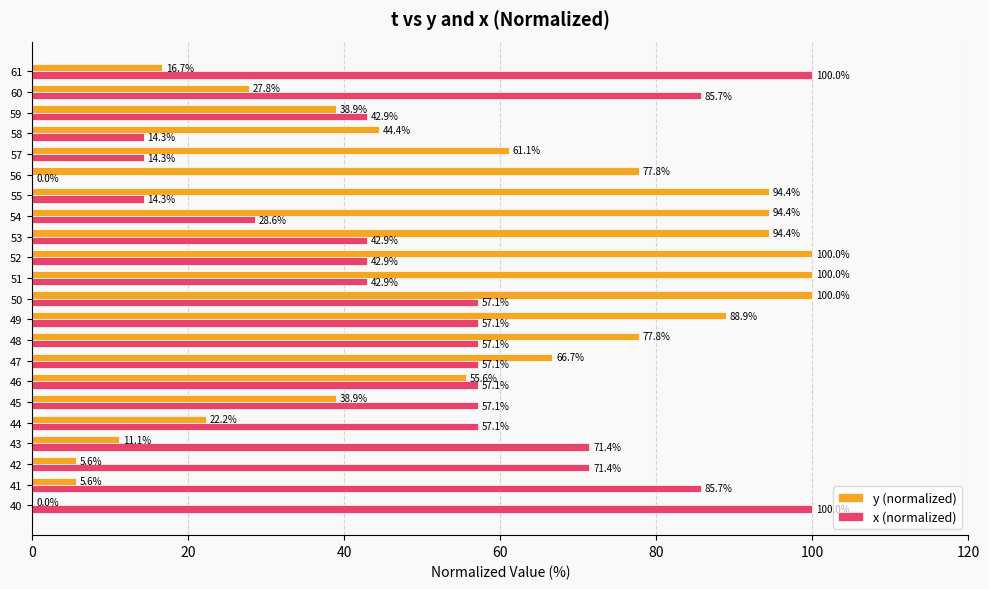

Read the x (normalized) value at 52.

42.9